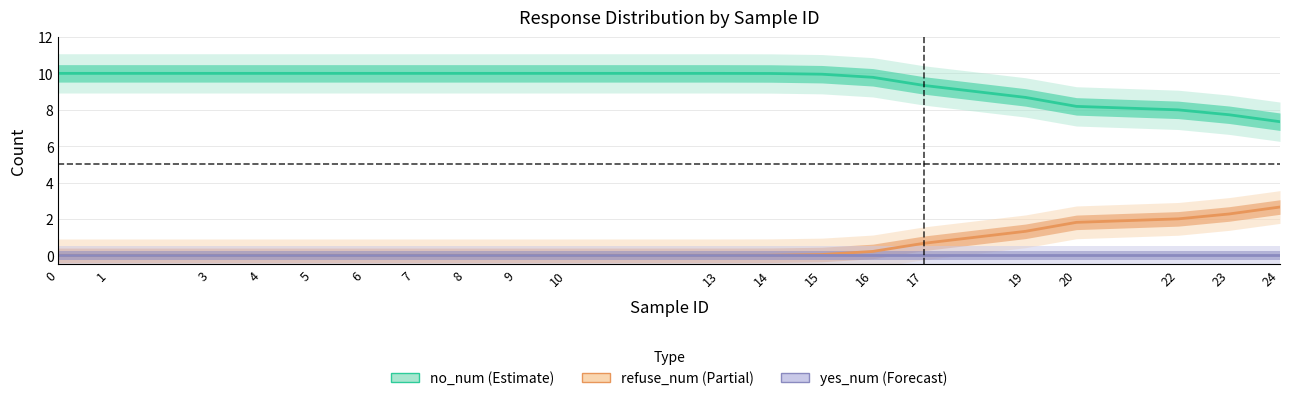

True or false: refuse_num and yes_num intersect in this chart.

False